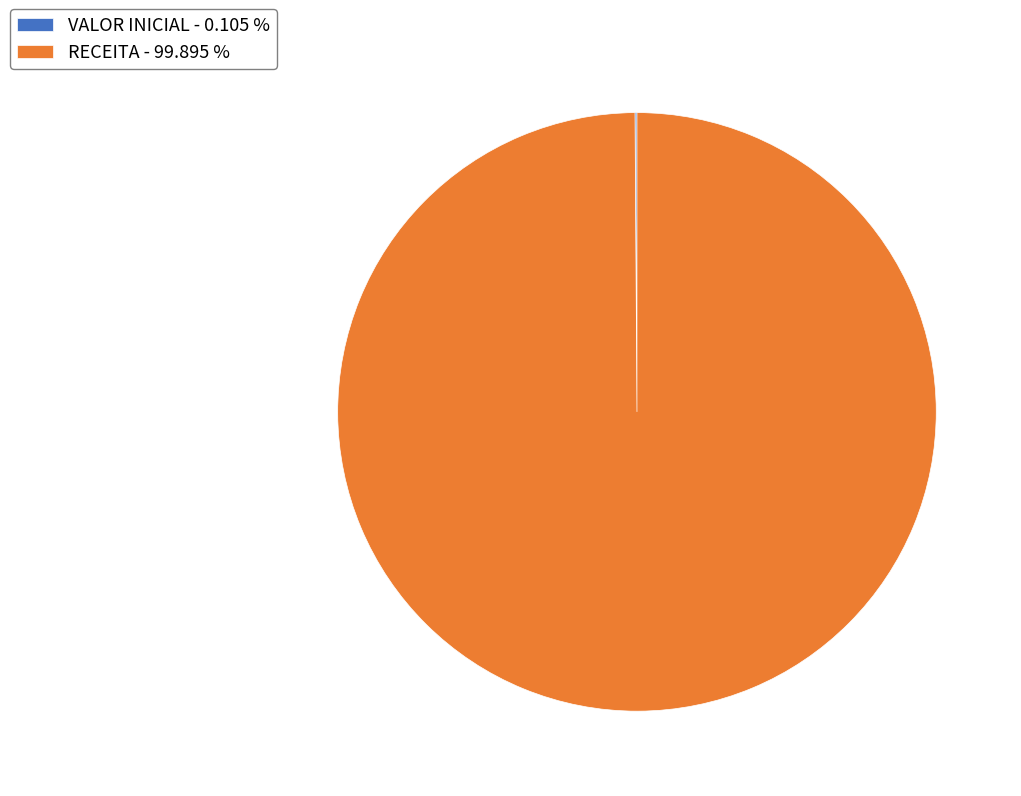

Is there any slice that represents more than half of the pie?

Yes